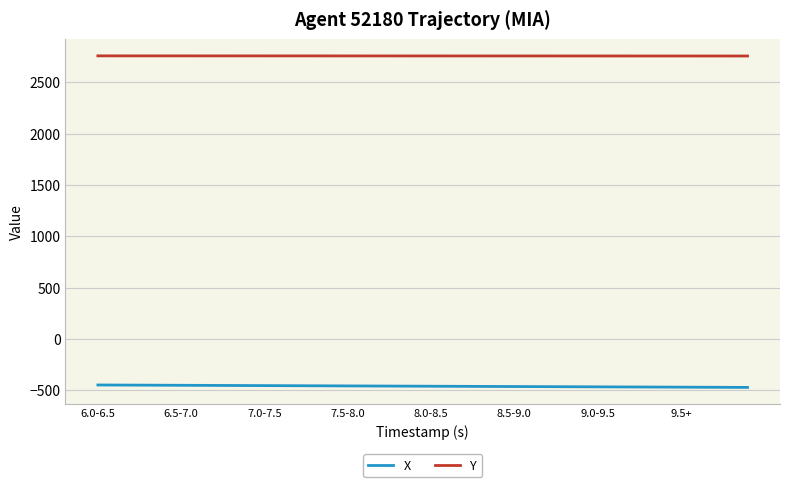

True or false: Y and X cross at least once.

False